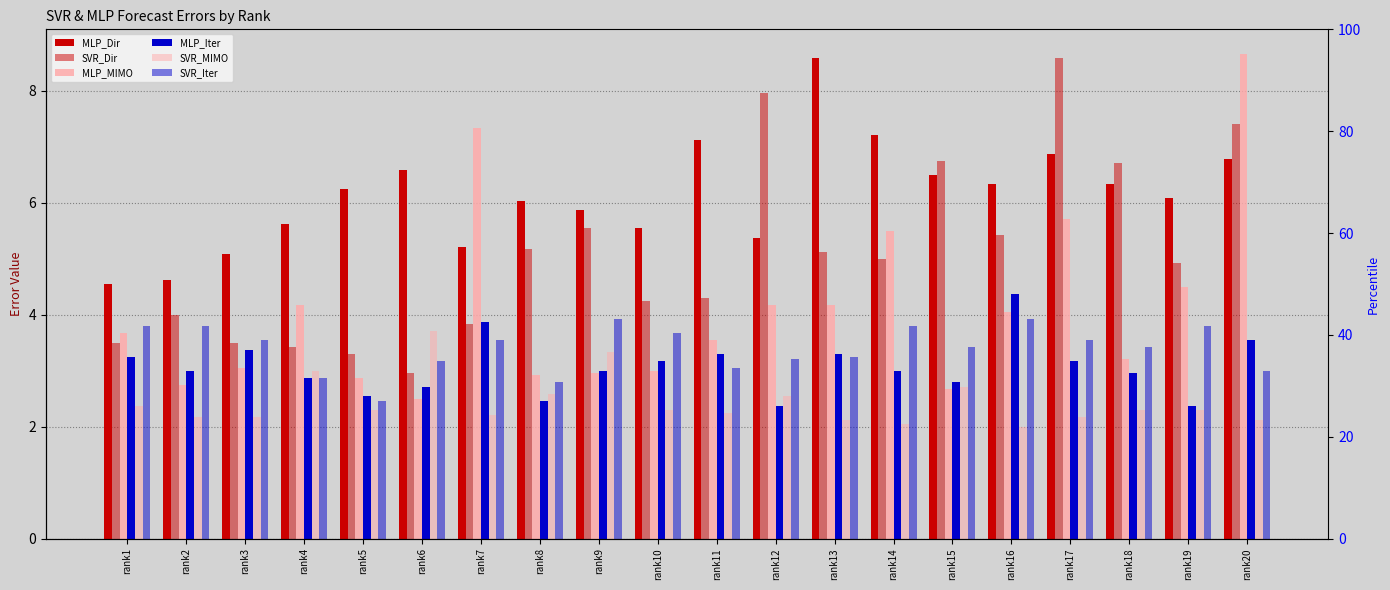

Is it true that SVR_MIMO equals 1.6 at rank18?

False